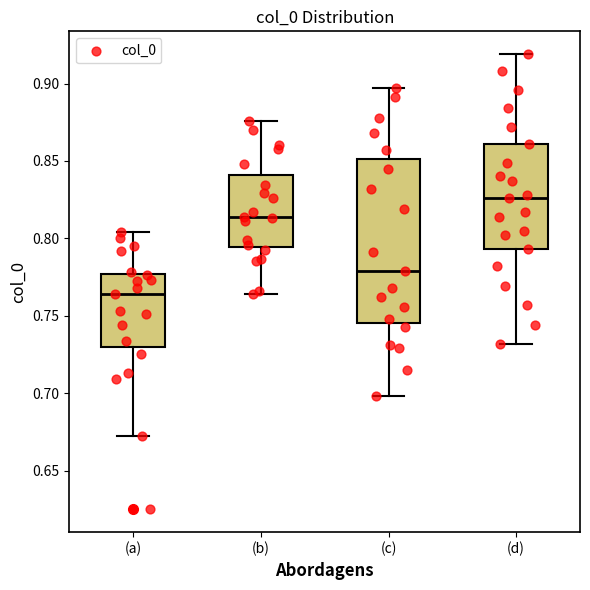

Which box has the lowest median line?

(a)